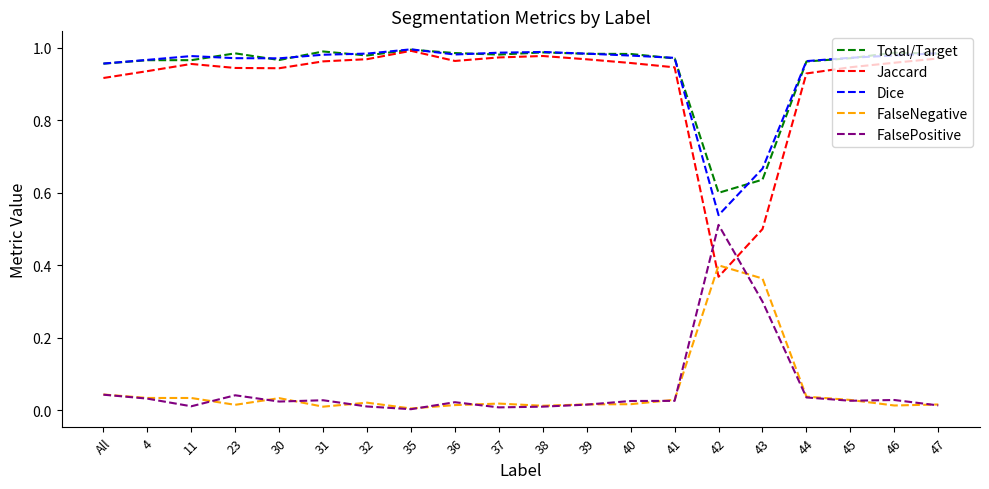

At how many categories does at least one series exceed 0?

20